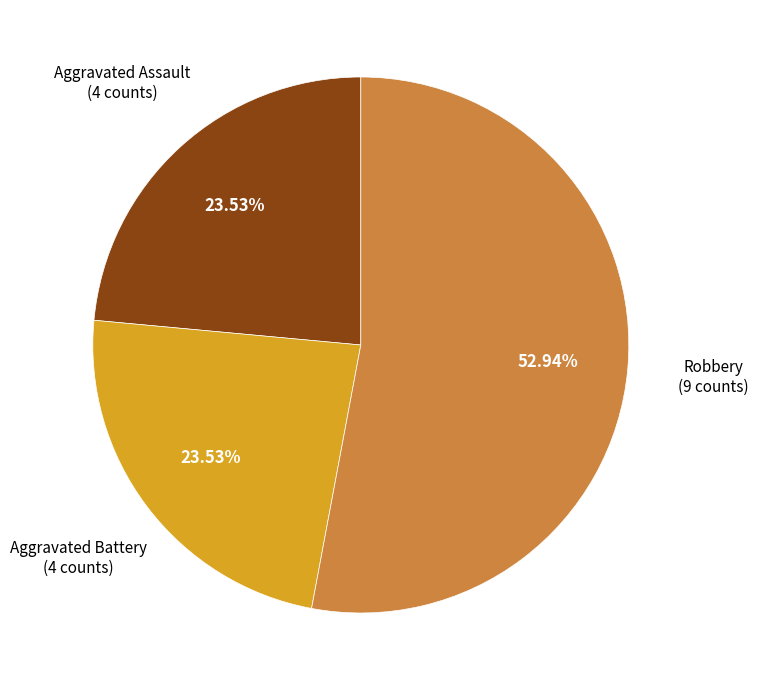

To the nearest percent, what is the average slice percentage?

33%